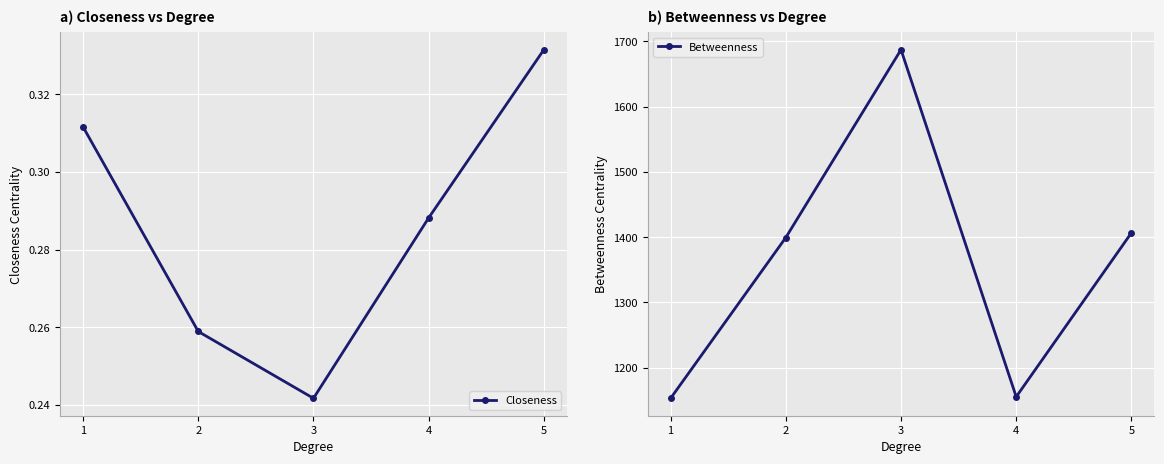

The Closeness series shows 0.2 at 3. True or false?

True